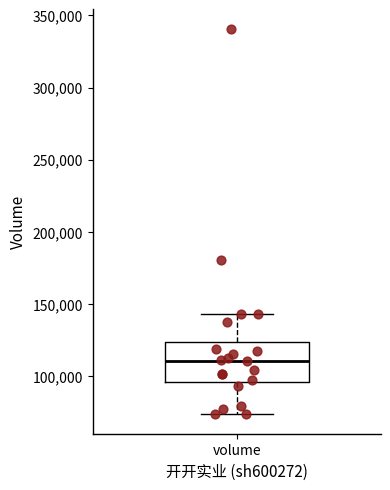

Where does the upper whisker of the box for volume end on the y-axis? The values are not printed on the chart, so give them approximately, as read against the axis.

145000